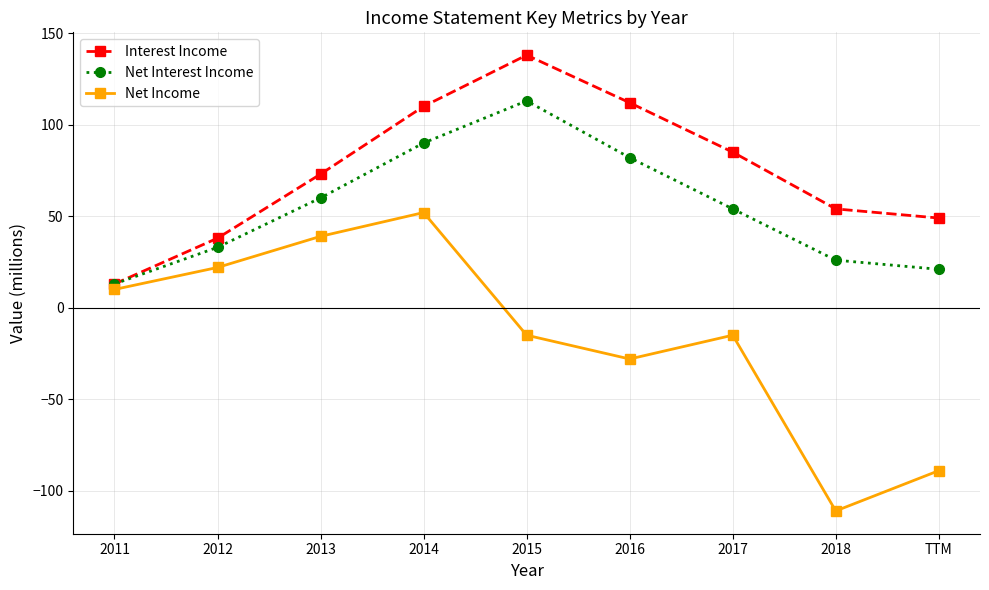

Which series has the widest spread of values?

Net Income